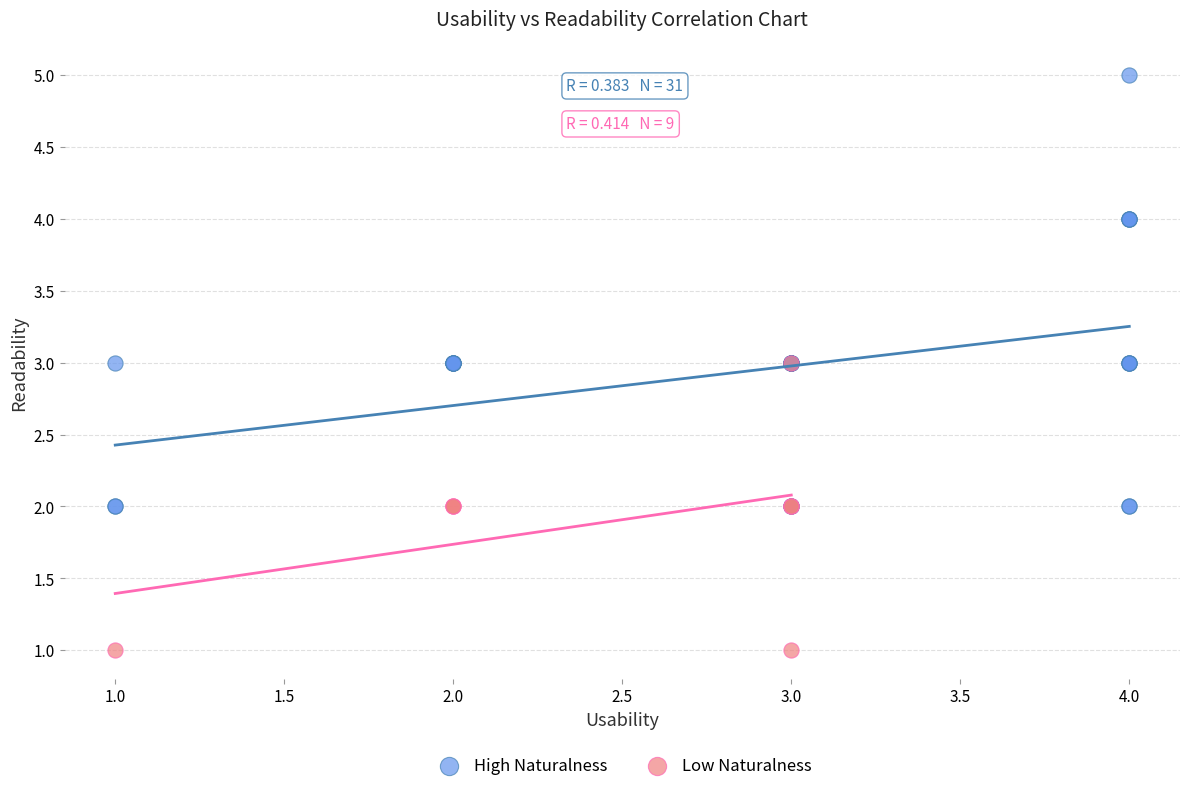

Which series reaches the maximum Y coordinate?

High Naturalness